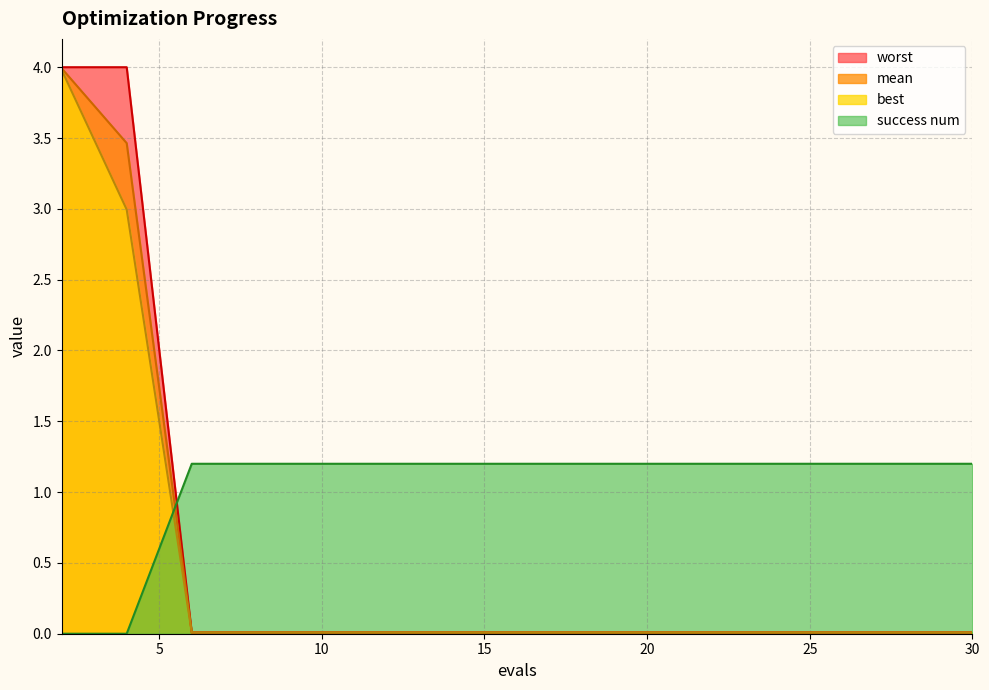

What are all the series names shown in the legend?

worst, mean, best, success num